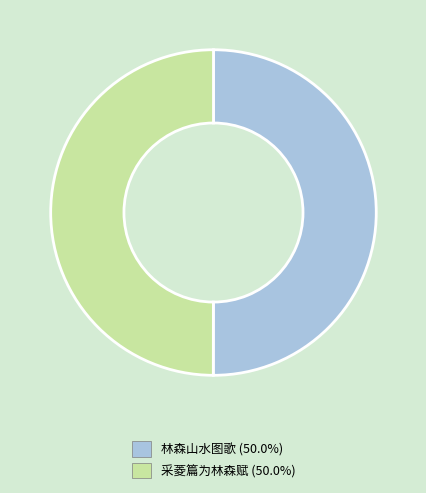

What is the ratio of the value at 林森山水图歌 to the value at 采菱篇为林森赋?

1.0